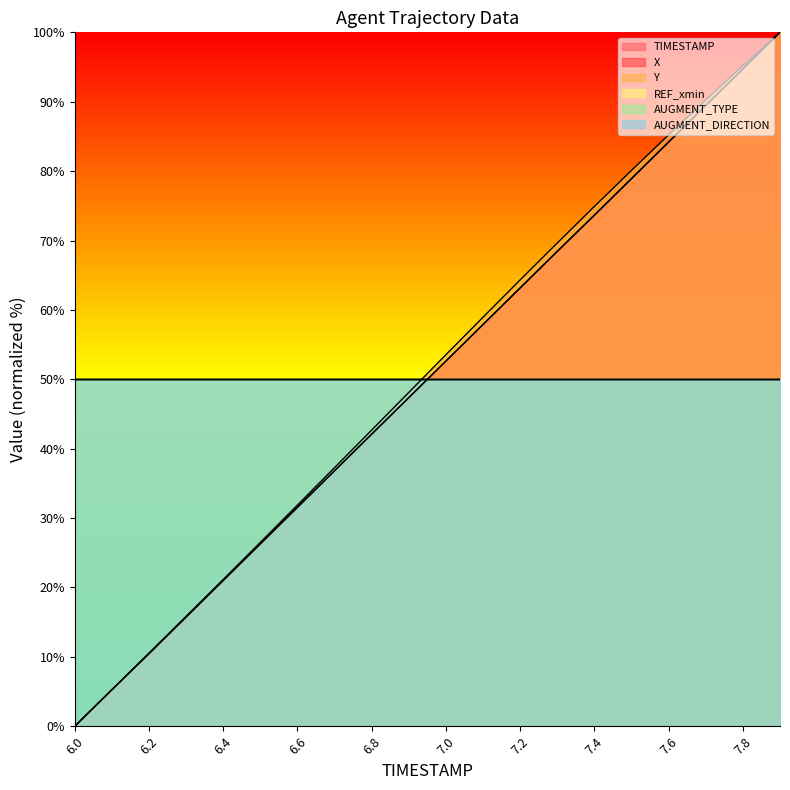

How many data points in X are less than 52?

10